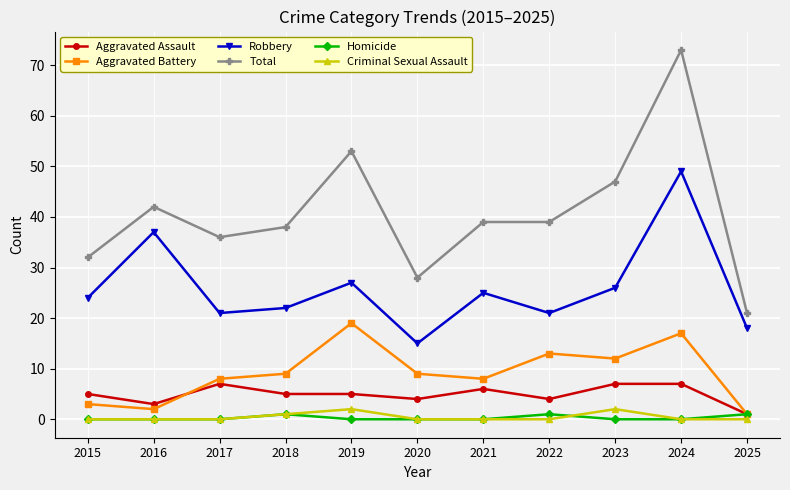

What is the difference between the maximum and minimum values in the Total series?

52